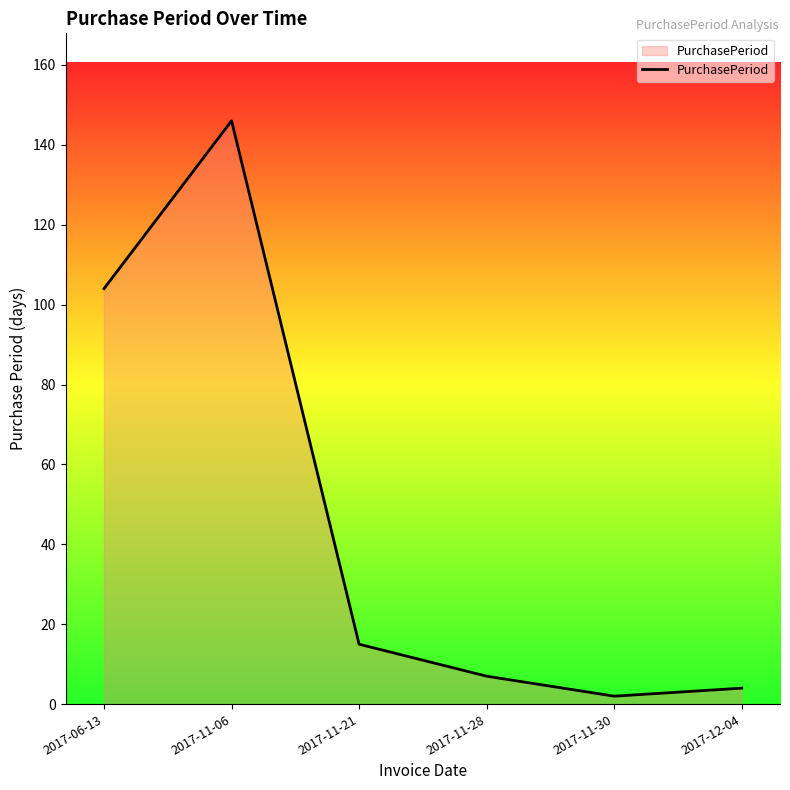

What is the difference between the second highest and second lowest values?

100